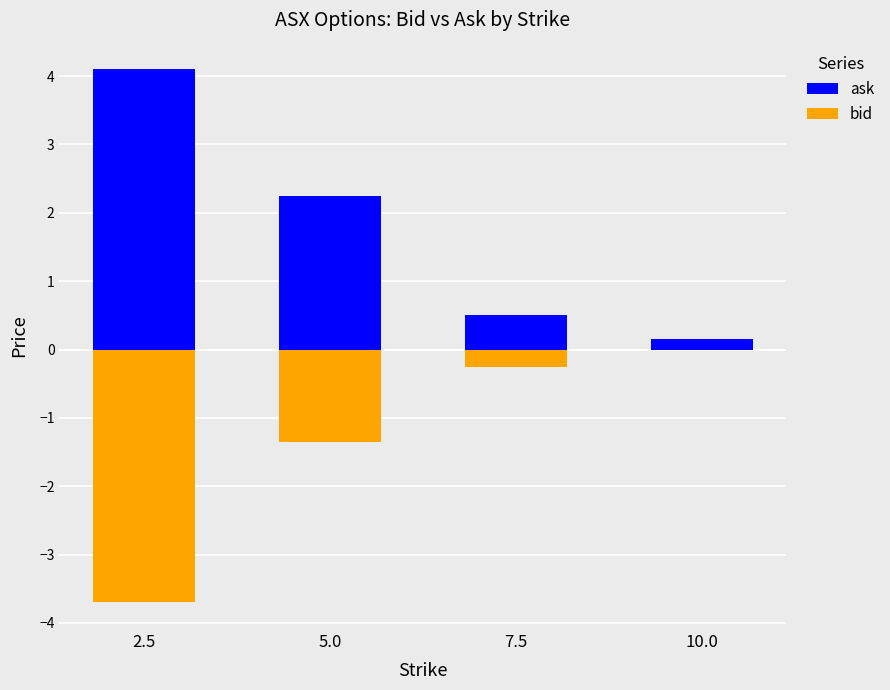

How many groups of bars are there?

4